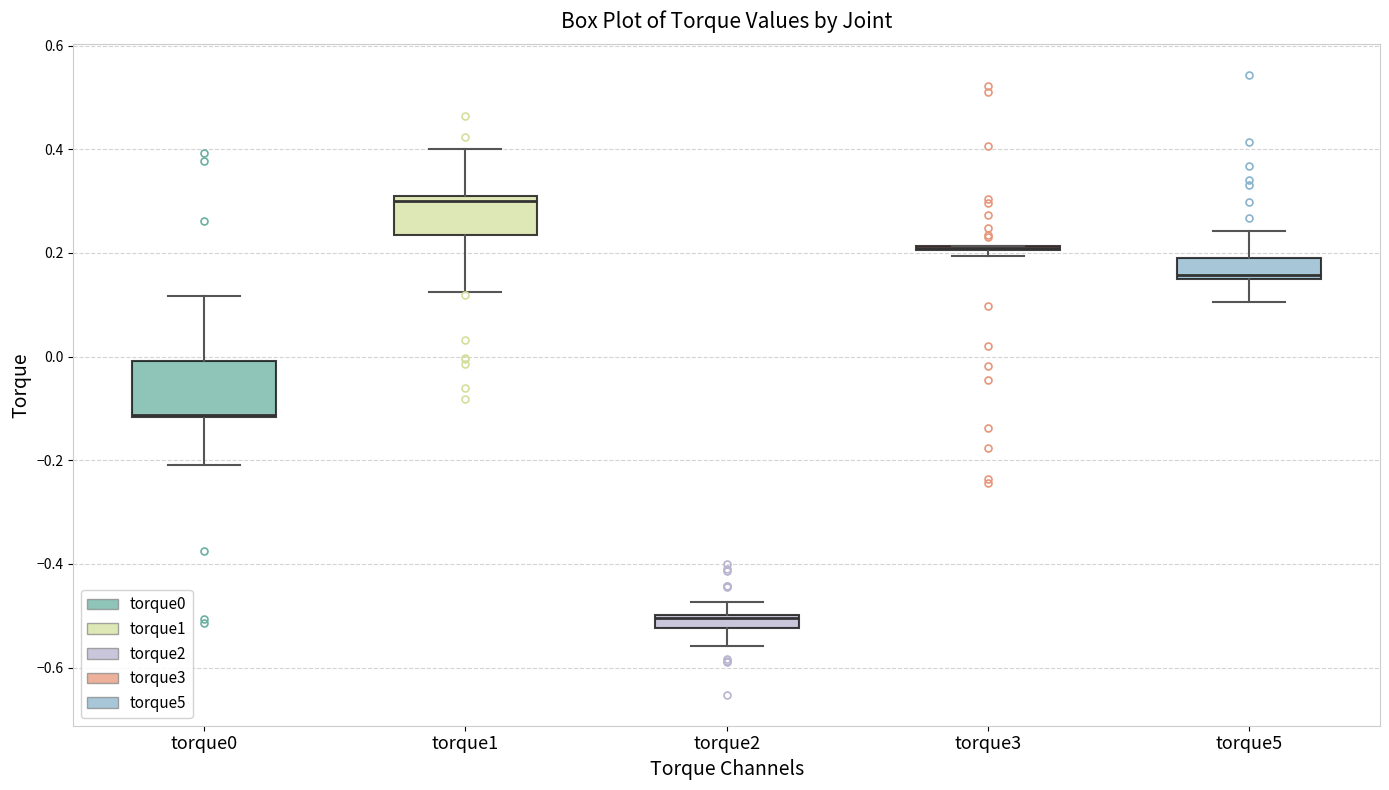

Comparing the boxes themselves (not the whiskers), which one is the tallest?

torque0